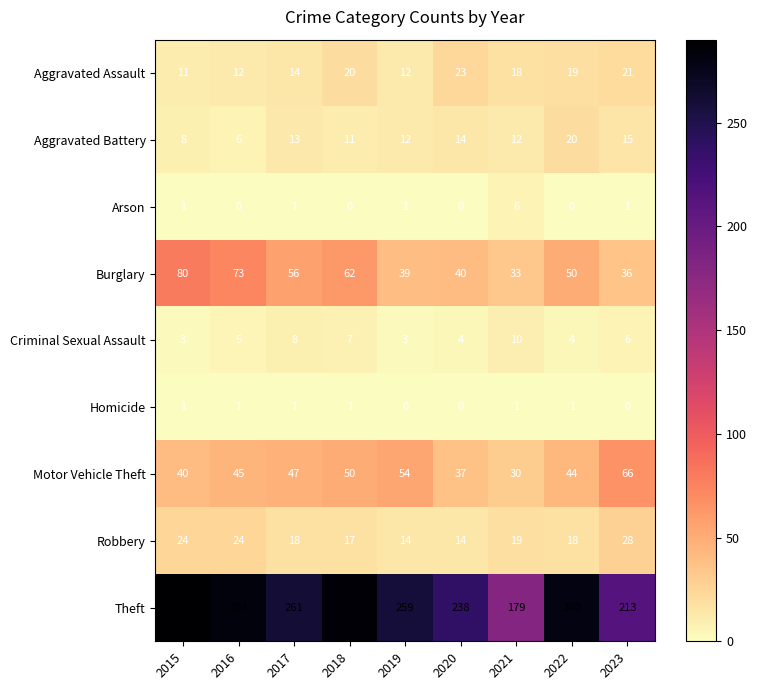

What is the difference between the second highest and second lowest values in the Robbery series?

10